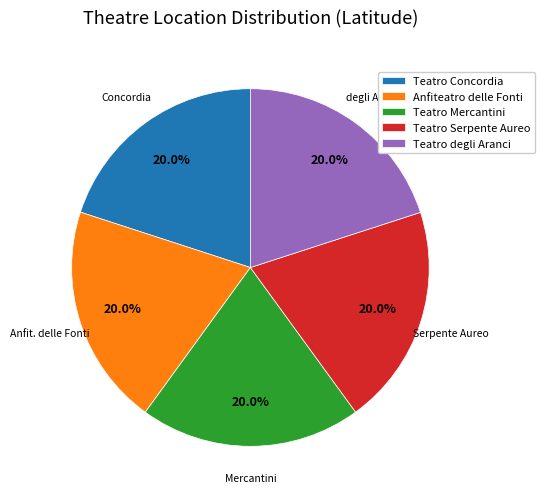

Does Teatro Concordia represent more than half of the total?

No